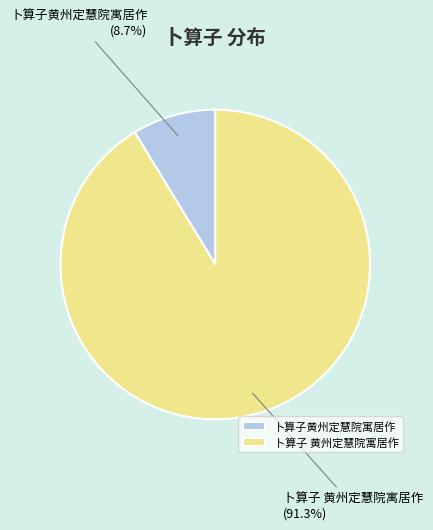

True or false: 卜算子 黄州定慧院寓居作 accounts for 91% of the total.

True